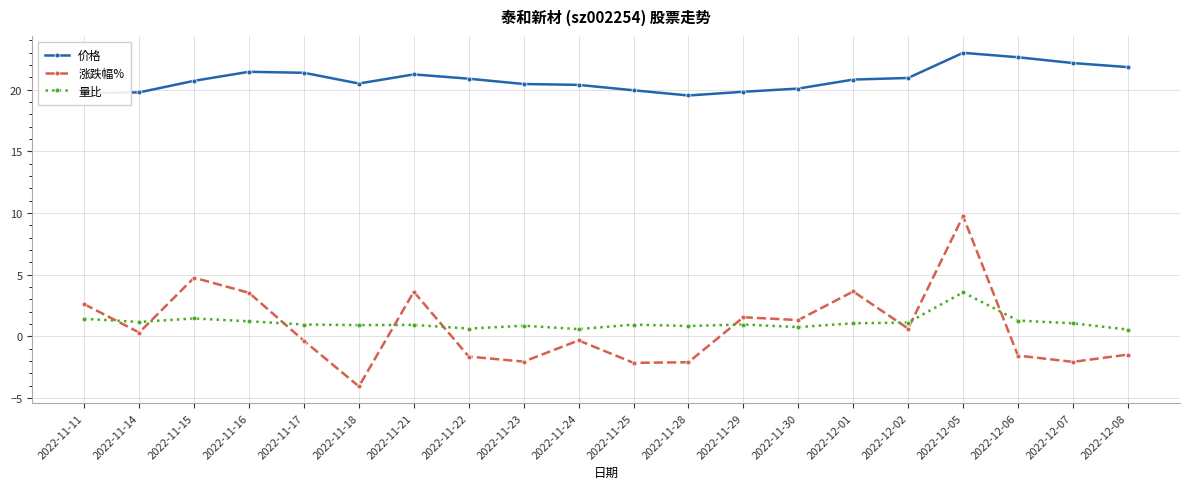

What is the greatest value displayed?

23.0